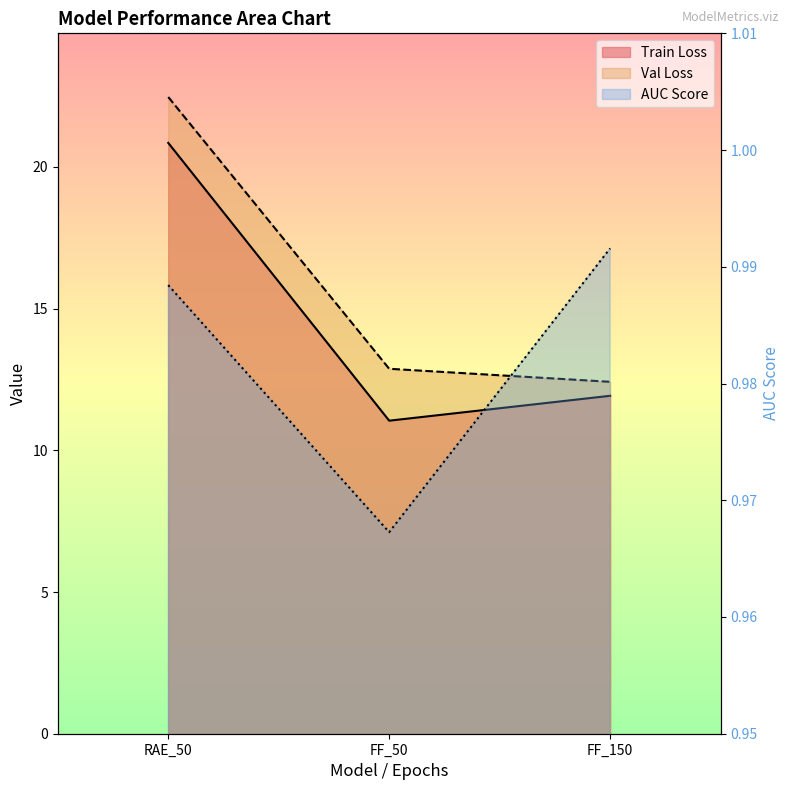

What is the minimum value for AUC Score?

1.0